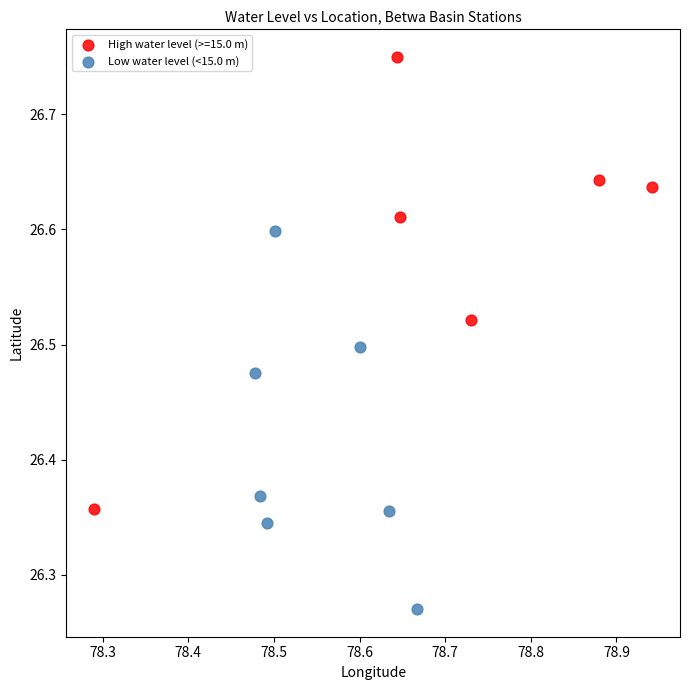

Which series contains the lowest Y value?

Low water level (<15.0 m)